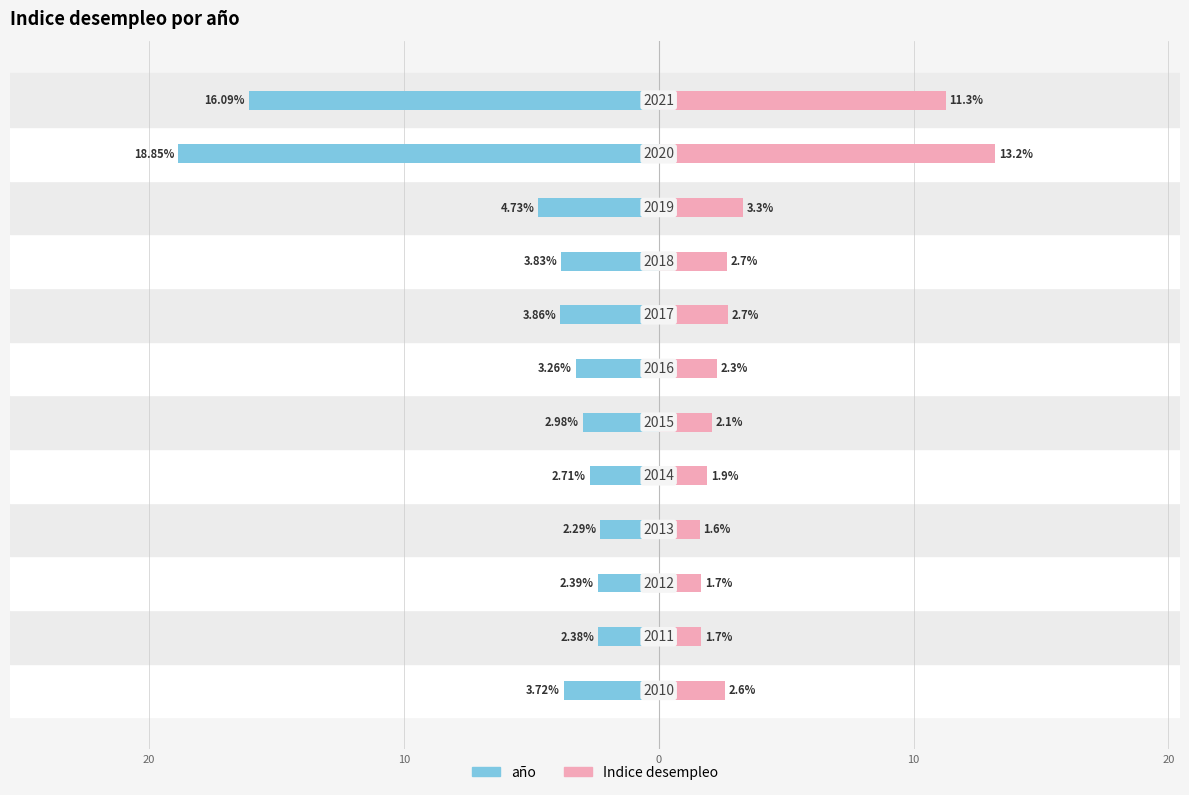

Is it true that año equals -7.6 at 9?

False